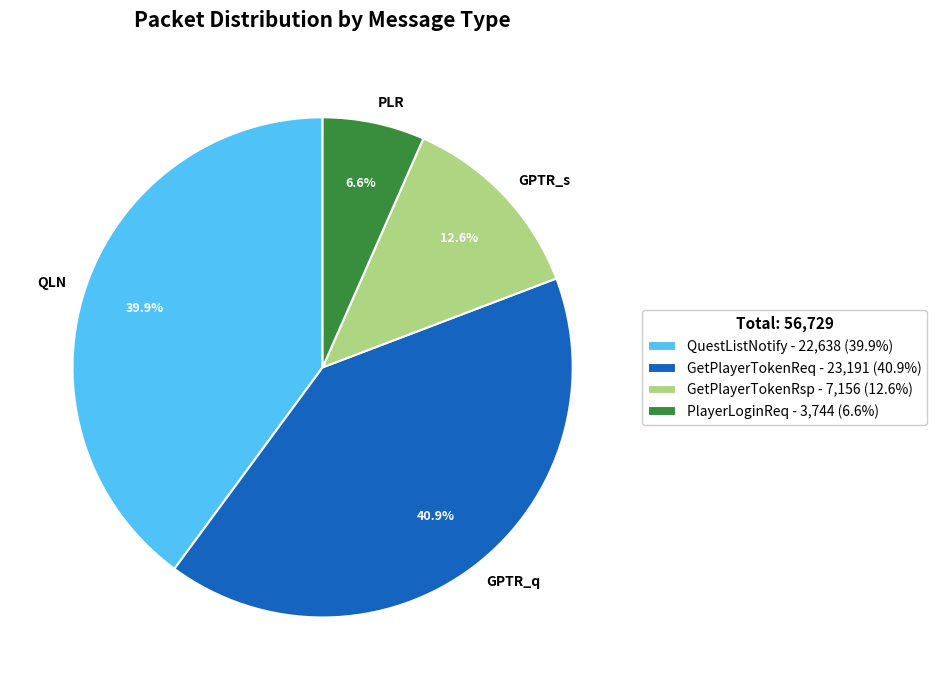

Which slice is the smallest?

PlayerLoginReq